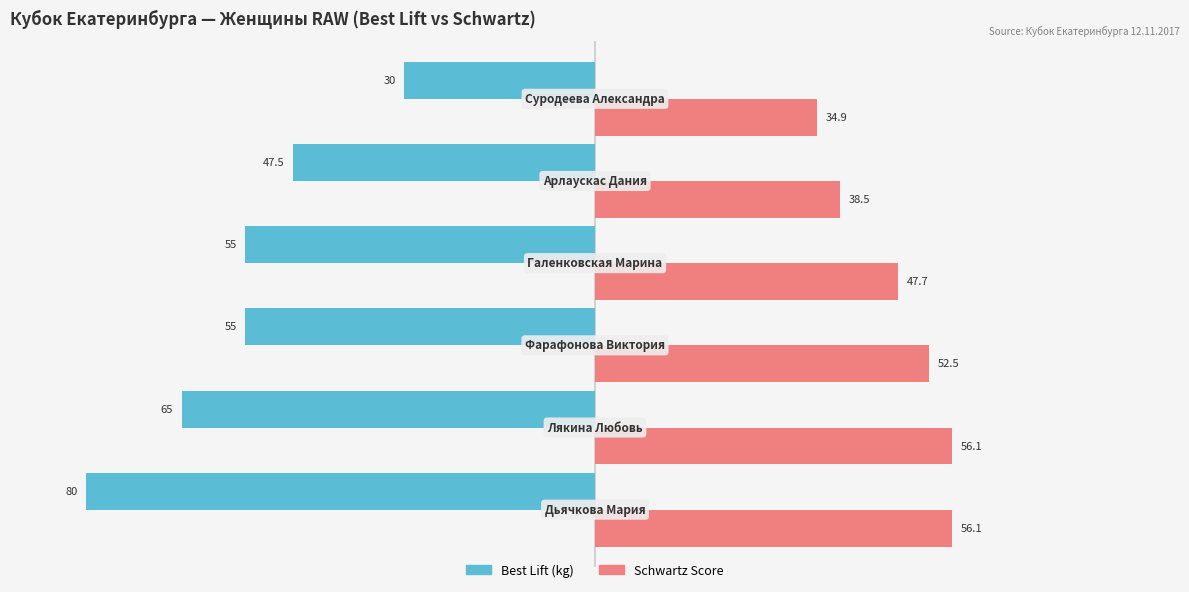

Which series has the largest range (max minus min)?

Best Lift (kg)